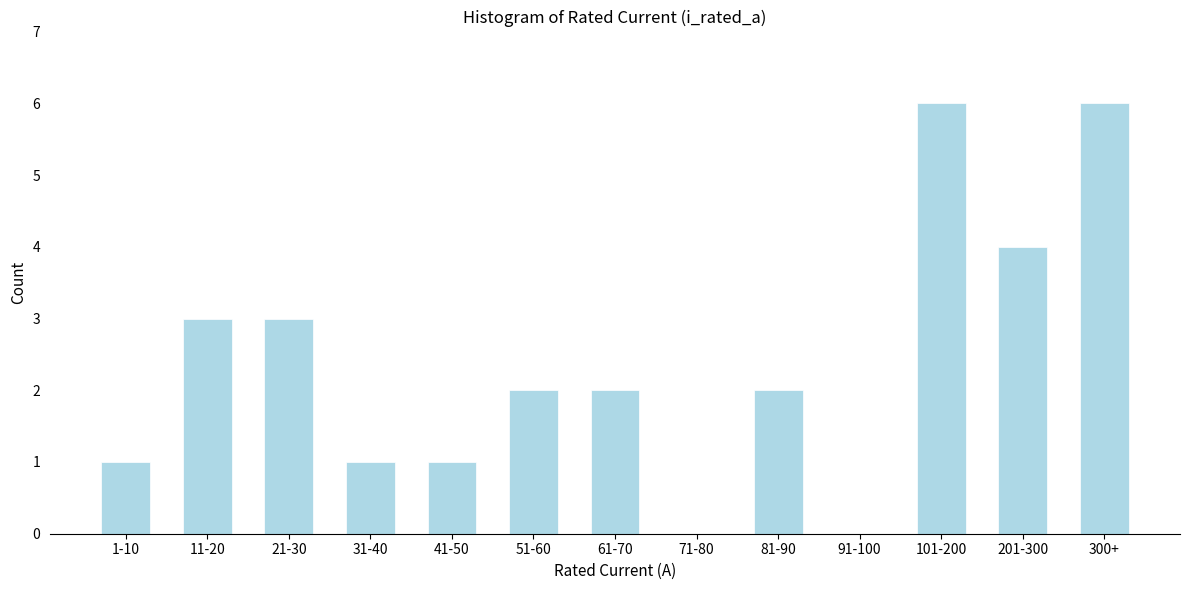

Reading left to right, list all the values displayed in this chart.

1-10=1	11-20=3	21-30=3	31-40=1	41-50=1	51-60=2	61-70=2	71-80=0	81-90=2	91-100=0	101-200=6	201-300=4	300+=6